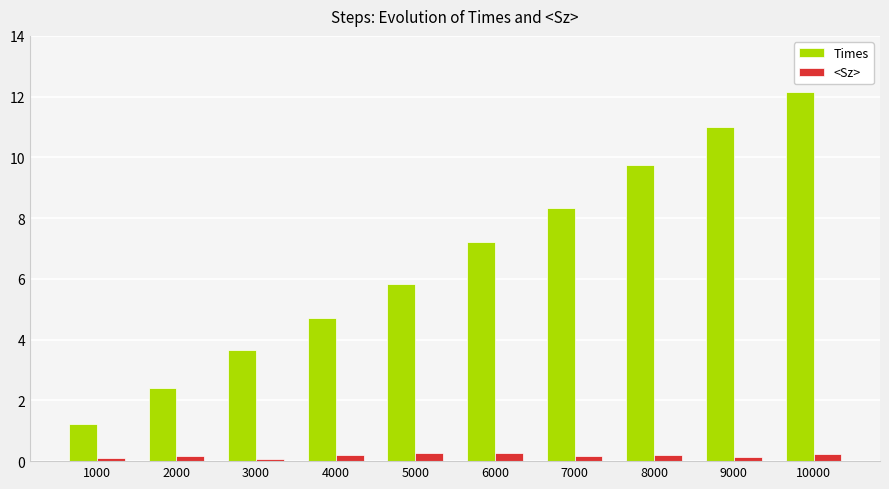

Which category has the lowest value in the Times series?

1000